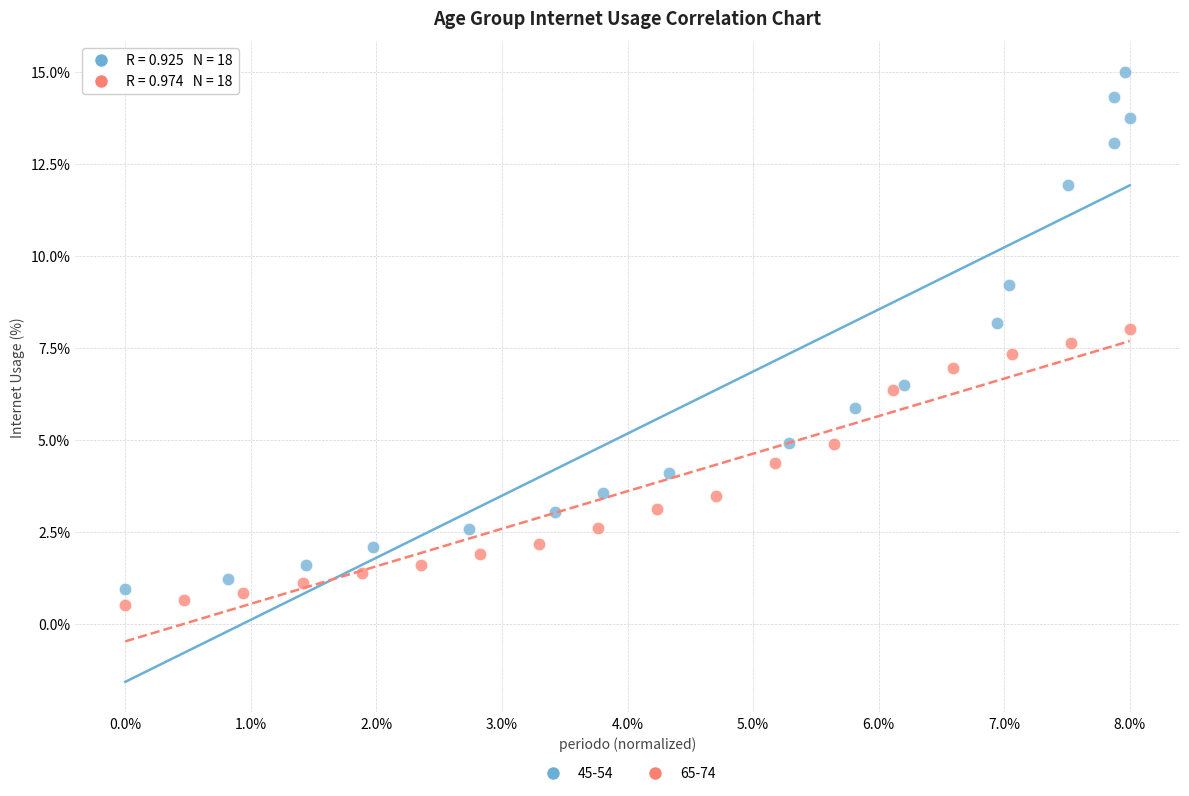

Which series has the widest spread of Y values?

45-54